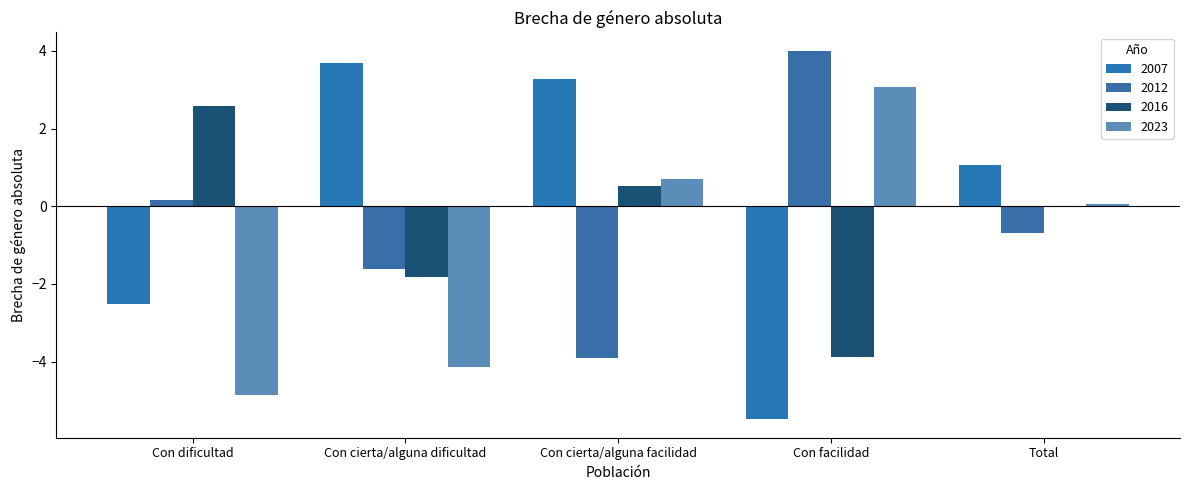

At how many categories does at least one series exceed 3?

3